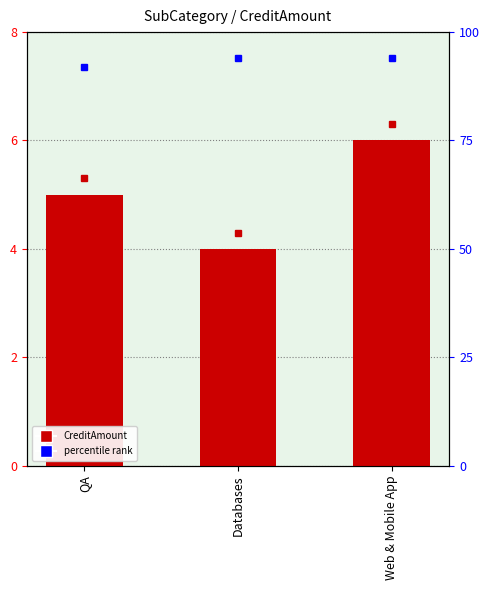

What is the maximum value shown in the chart?

6